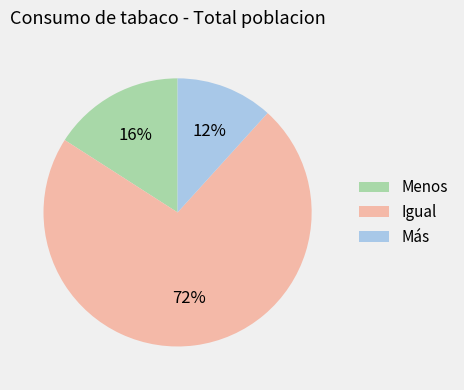

Is the sum of Menos and Igual greater than half?

Yes